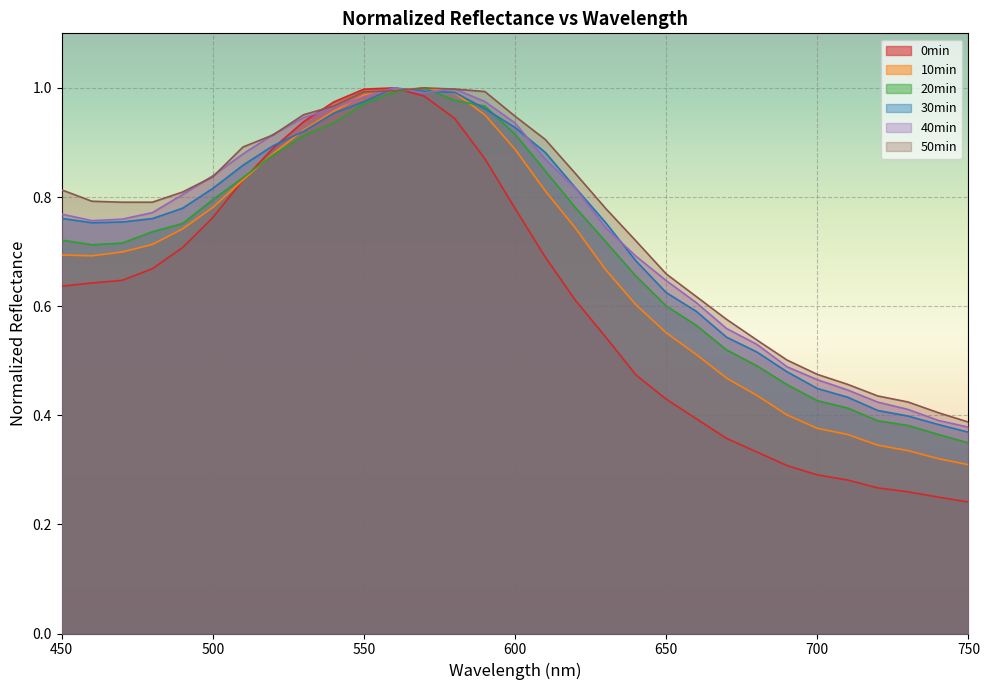

Between 530 and 550, which series saw the biggest shift?

10min